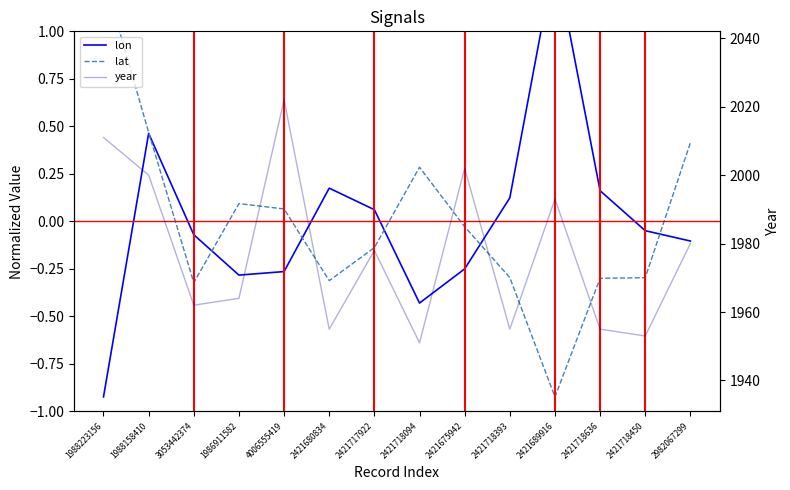

What is the label of the 4th point from the right?

2421689916